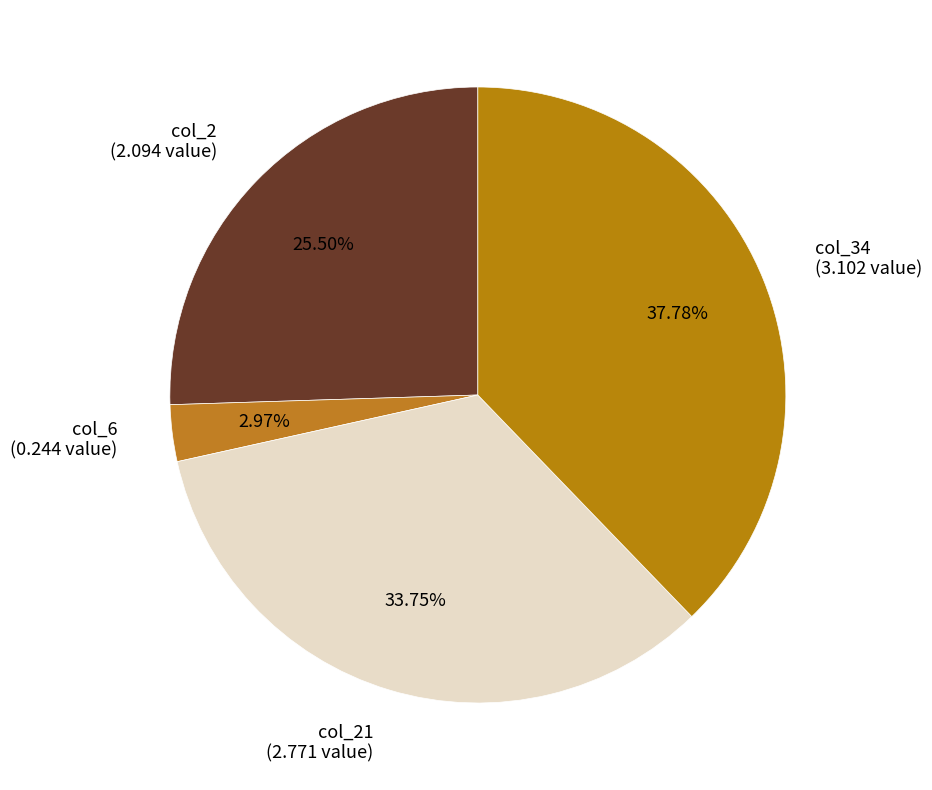

Is the sum of col_2 and col_6 greater than half?

No